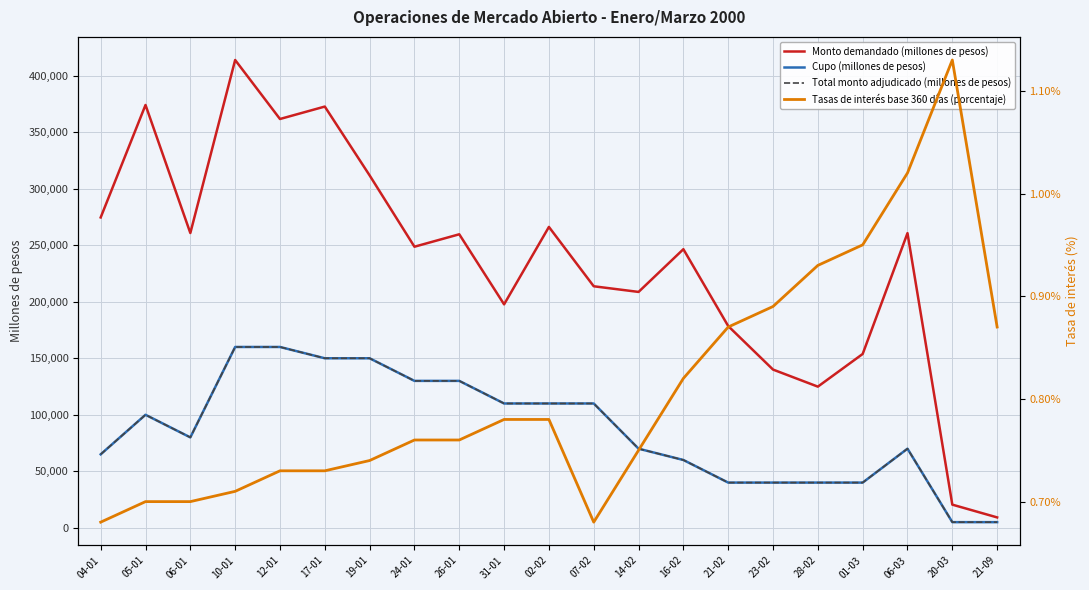

Reading left to right, extract all data points from this chart.

Monto demandado (millones de pesos): 274600.0	374100.0	260800.0	413900.0	361700.0	372700.0	311800.0	248700.0	259700.0	197700.0	266200.0	213700.0	208700.0	246500.0	178500.0	140000.0	124900.0	153800.0	260700.0	20500.0	9200.0
Cupo (millones de pesos): 65000.0	100000.0	80000.0	160000.0	160000.0	150000.0	150000.0	130000.0	130000.0	110000.0	110000.0	110000.0	70000.0	60000.0	40000.0	40000.0	40000.0	40000.0	70000.0	5000.0	5000.0
Total monto adjudicado (millones de pesos): 65000.0	100000.0	80000.0	160000.0	160000.0	150000.0	150000.0	130000.0	130000.0	110000.0	110000.0	110000.0	70000.0	60000.0	40000.0	40000.0	40000.0	40000.0	70000.0	5000.0	5000.0
Tasas de interés base 360 días (porcentaje): 0.7	0.7	0.7	0.7	0.7	0.7	0.7	0.8	0.8	0.8	0.8	0.7	0.8	0.8	0.9	0.9	0.9	0.9	1.0	1.1	0.9